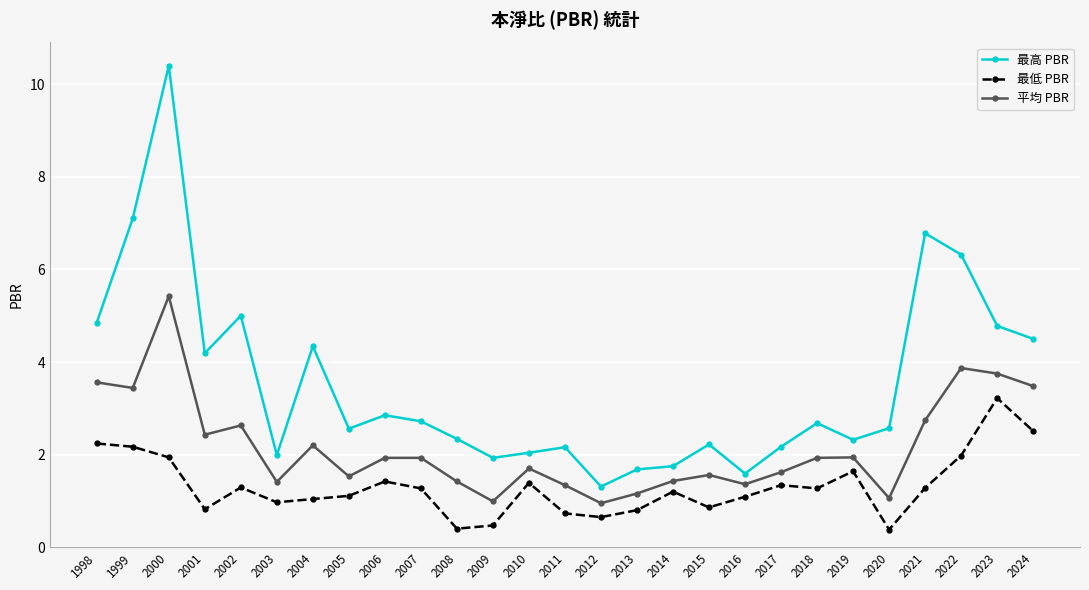

Which series has the widest spread of values?

最高 PBR